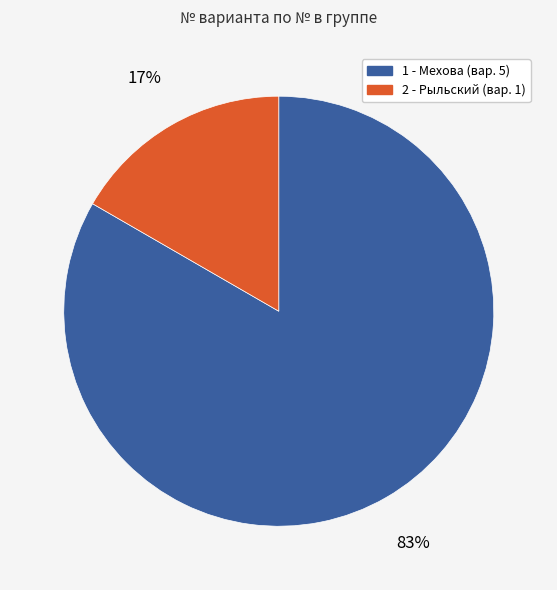

Count the number of slices in the pie.

2